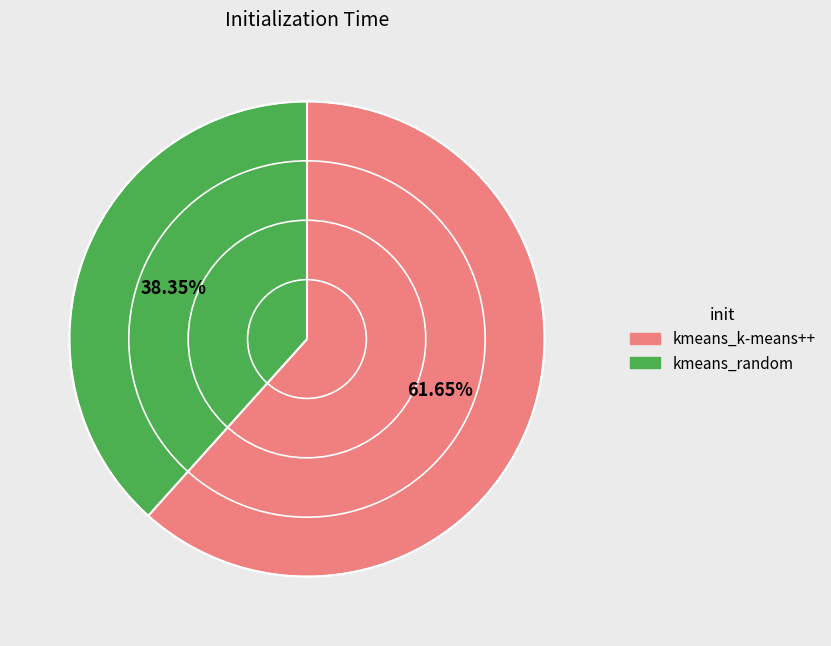

Which slice is the smallest?

kmeans_random